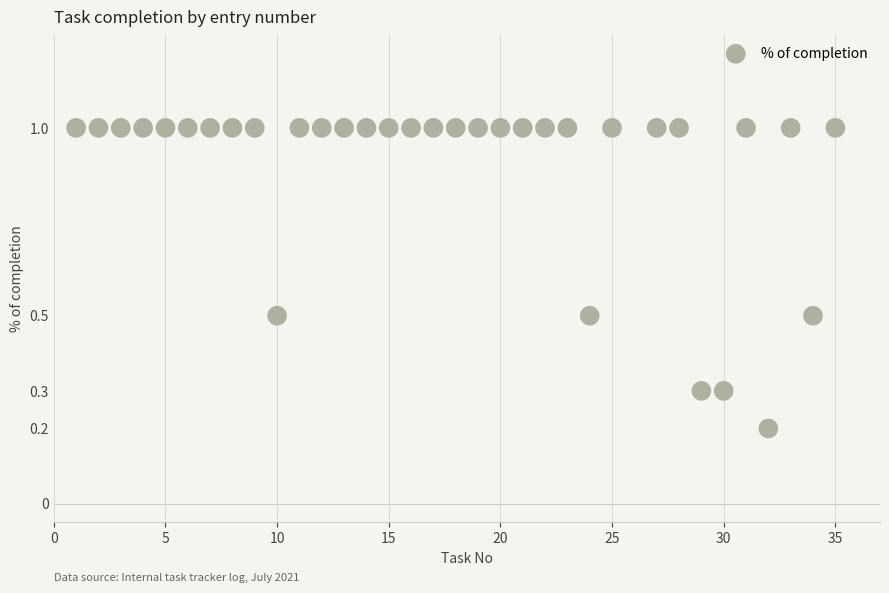

What is the range of X values (max minus min)?

34.0